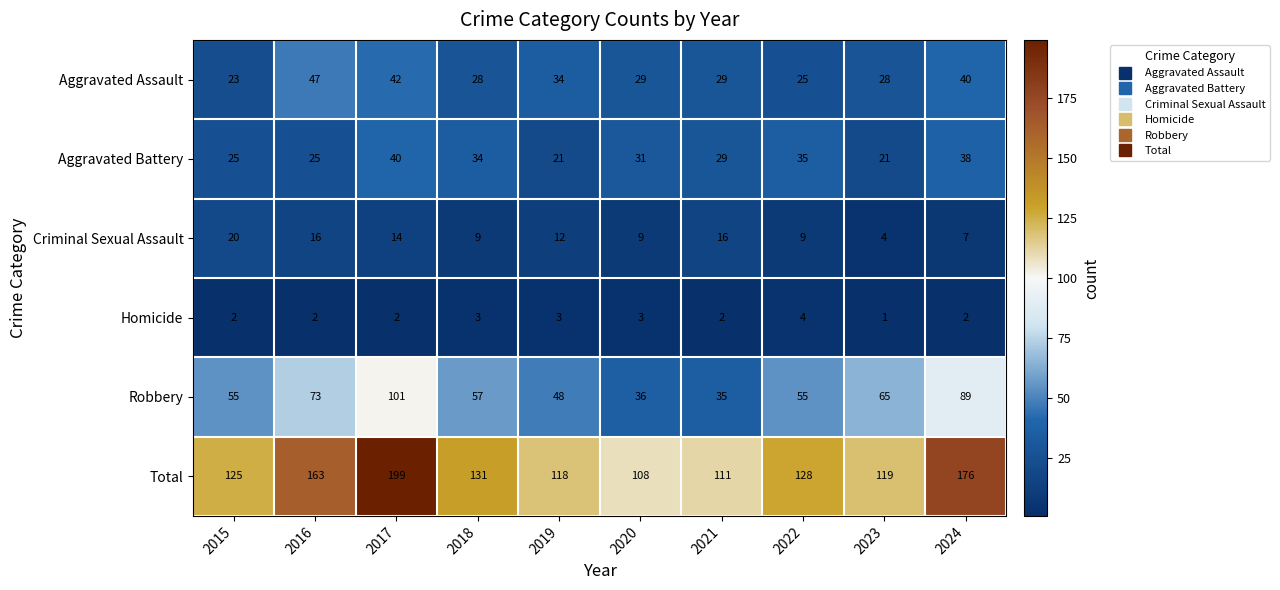

The Criminal Sexual Assault series shows 22 at 2019. True or false?

False